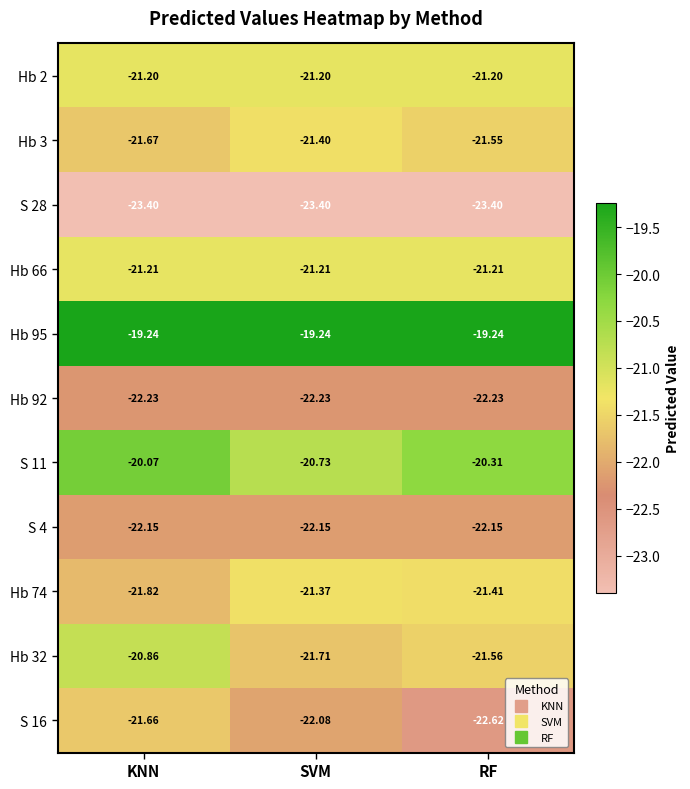

Is the value of Hb 32 at RF greater than the value of S 4 at SVM?

Yes